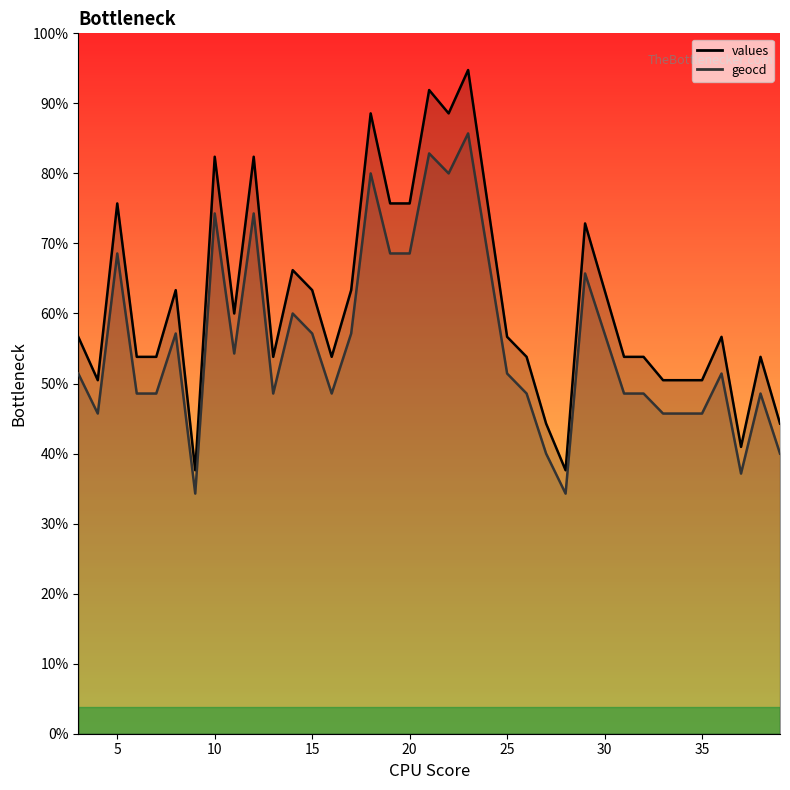

Reading right to left, transcribe all the data shown in this chart.

values: 93	113	86	119	106	106	106	113	113	133	153	79	93	113	119	159	199	186	193	159	159	186	133	113	133	139	113	173	126	173	79	133	113	113	159	106	119
geocd: 84	102	78	108	96	96	96	102	102	120	138	72	84	102	108	144	180	168	174	144	144	168	120	102	120	126	102	156	114	156	72	120	102	102	144	96	108